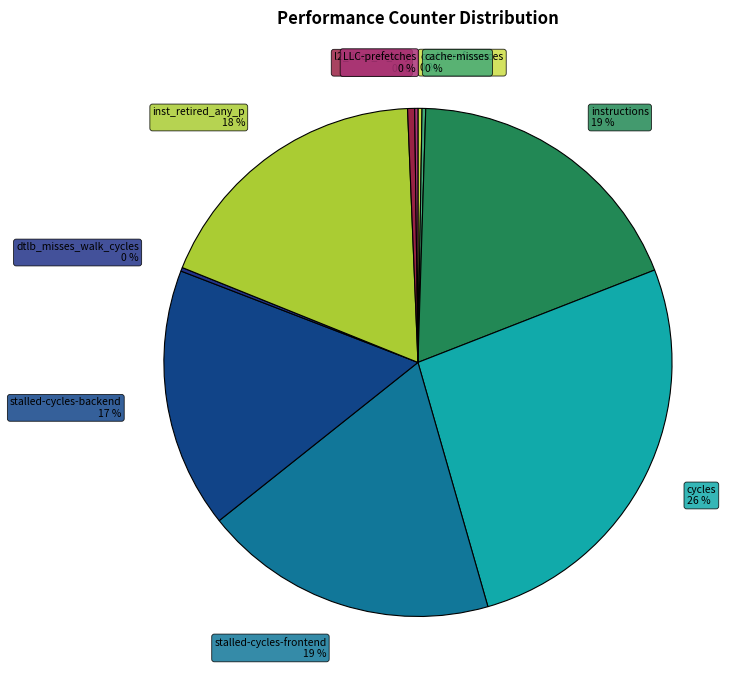

Which slice is the largest?

cycles